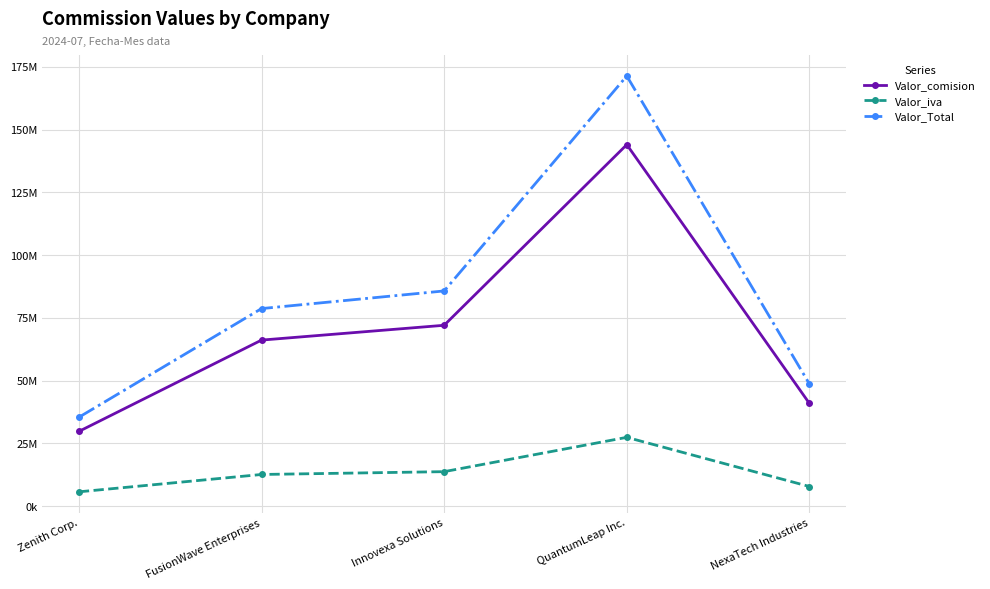

What are all the series names shown in the legend?

Valor_comision, Valor_iva, Valor_Total